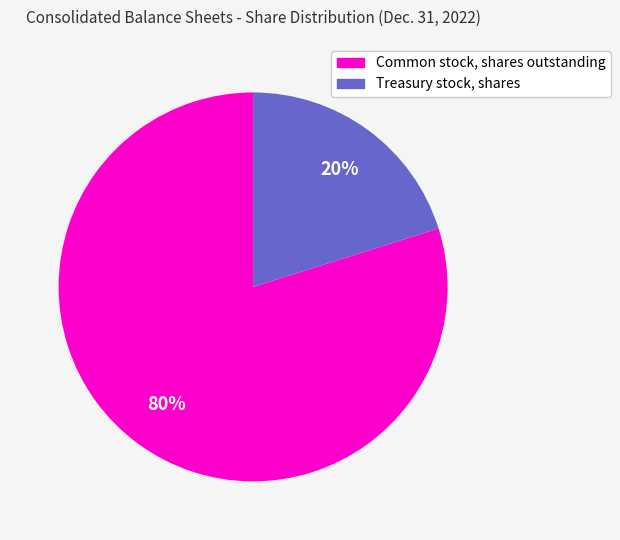

Which category accounts for the majority?

Common stock, shares outstanding